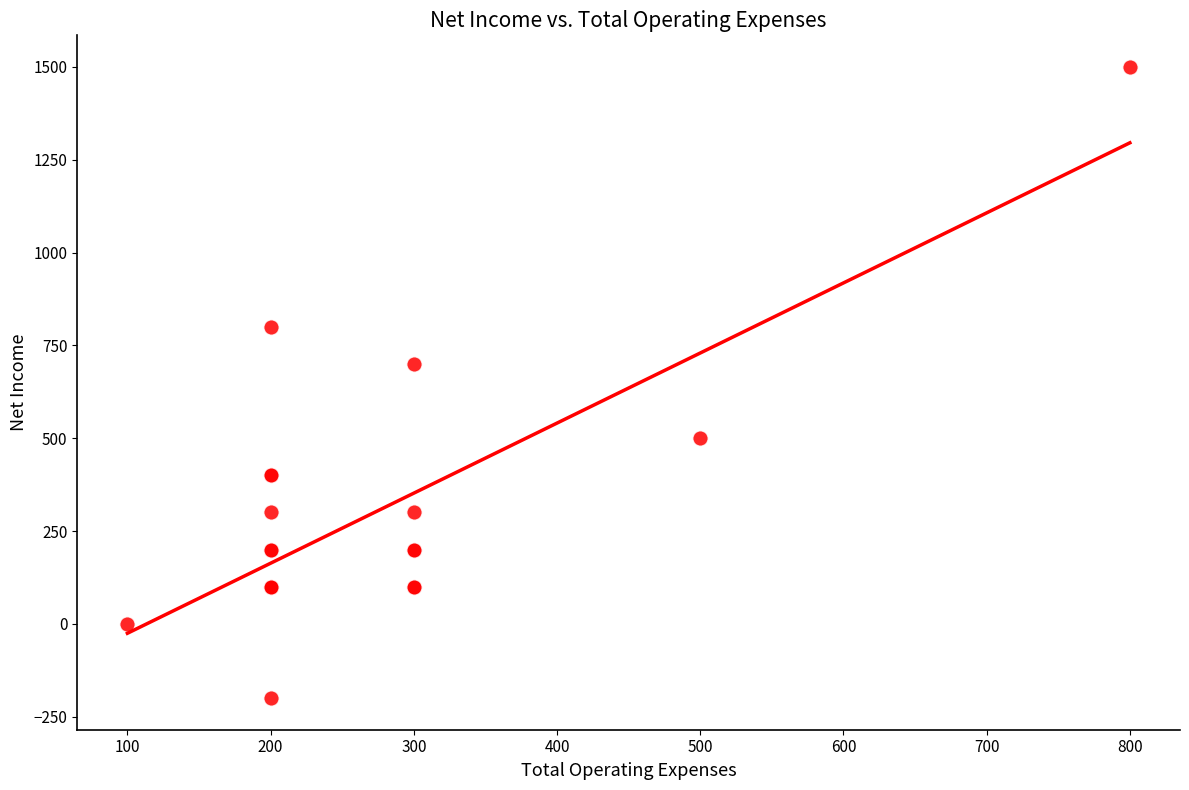

What Y value in the scatter plot is closest to 650?

700